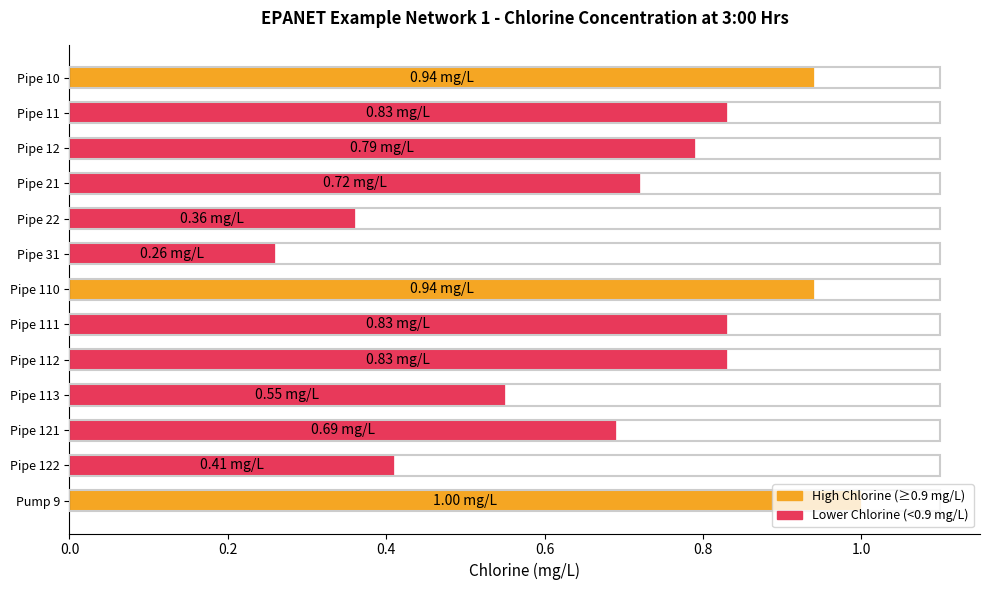

What is the change in value from Pipe 112 to Pump 9?

+0.2